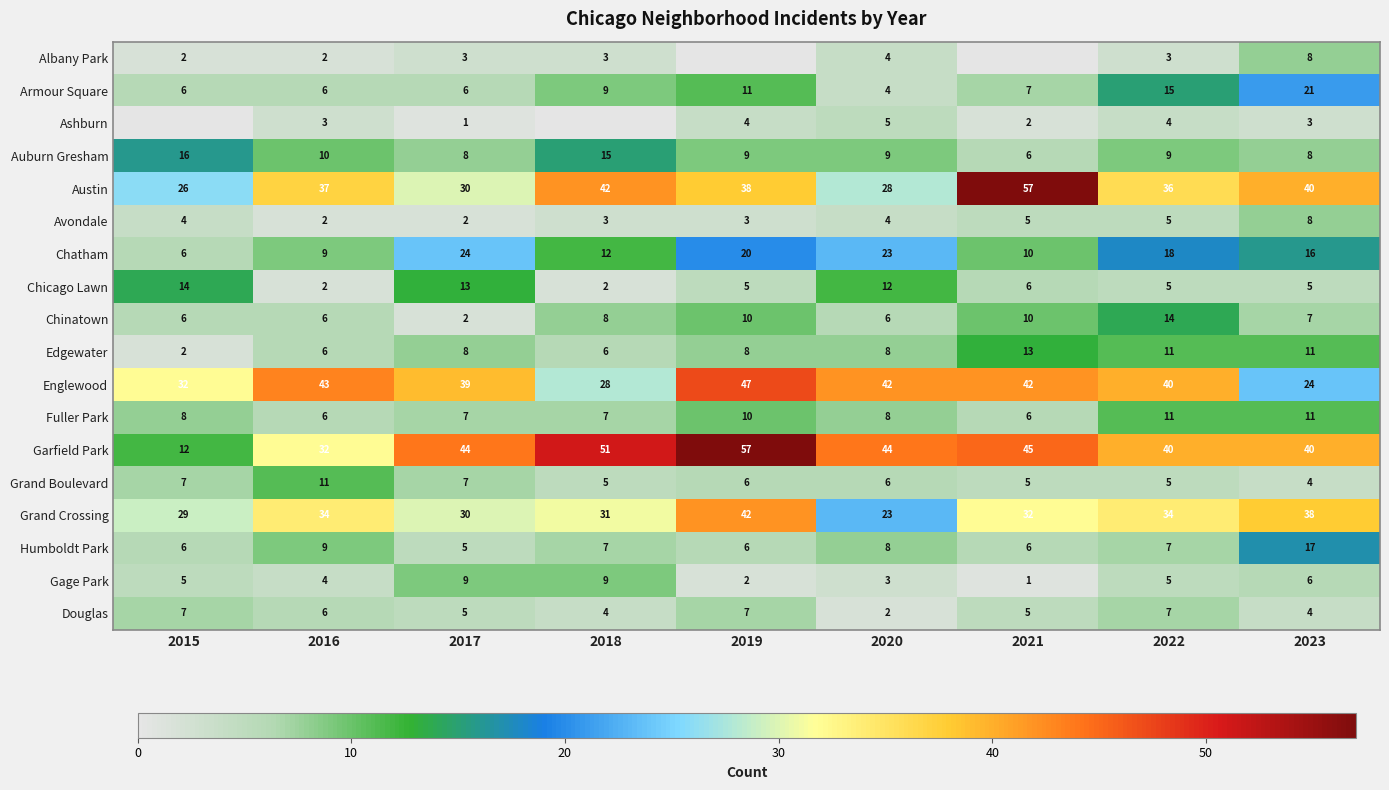

At which label does Grand Crossing reach its peak?

2019